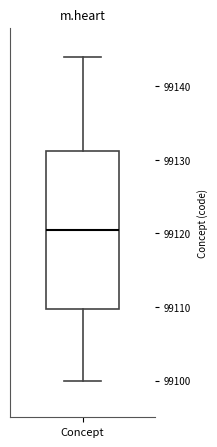

Read this box plot against the y-axis: the position of the median line, the range covered by the box, and the ends of both whiskers. The values are not printed on the chart, so give them approximately, as read against the axis.

median 99121, box 99110 to 99131, whiskers 99100 to 99144